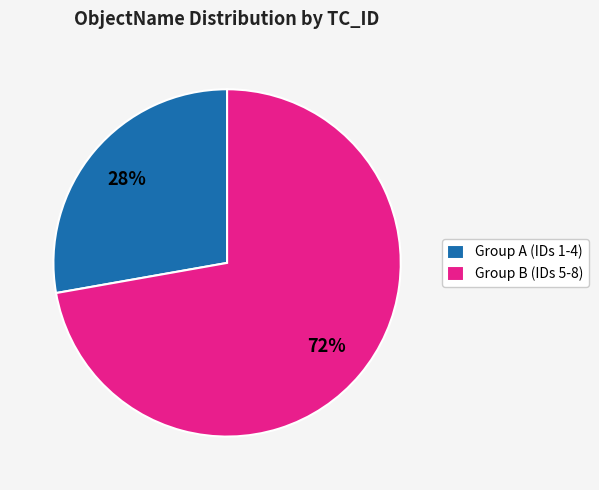

Do Group A (IDs 1-4) and Group B (IDs 5-8) together represent more than half of the pie?

Yes